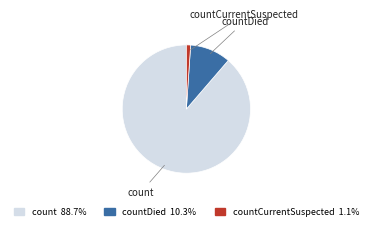

Is there a majority slice in this chart?

Yes